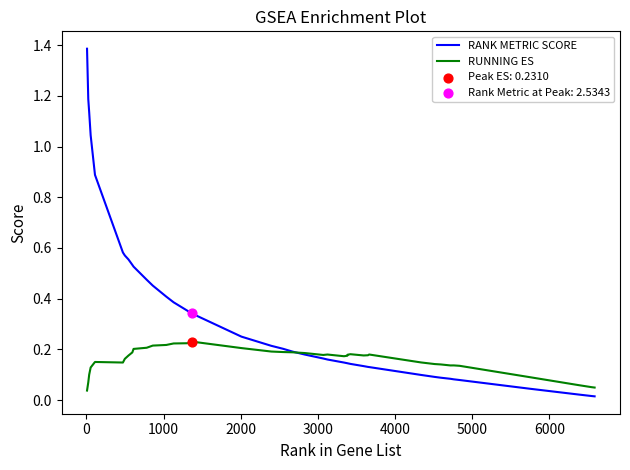

Rank the series by their average value, from lowest to highest.

RUNNING ES, RANK METRIC SCORE